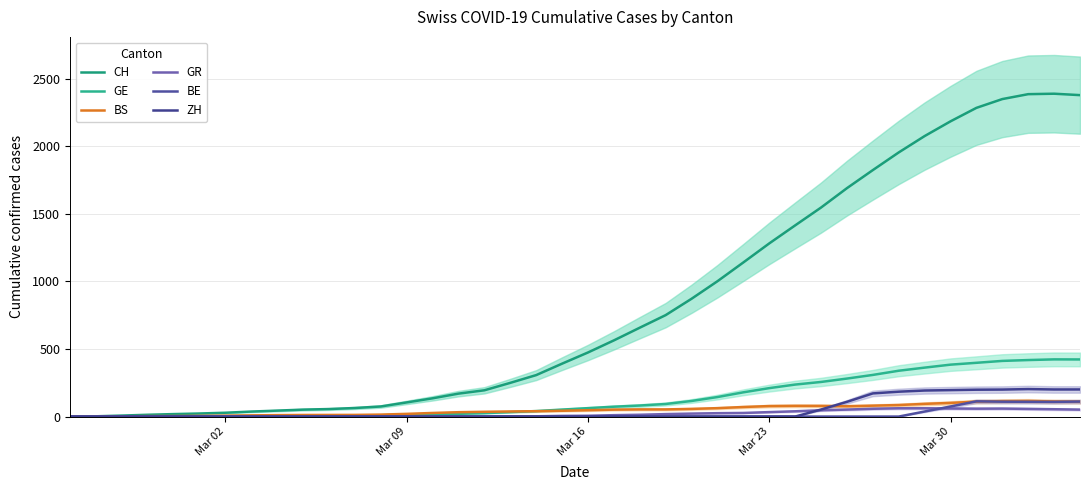

True or false: BE has a value of -69.7 at 30.

False